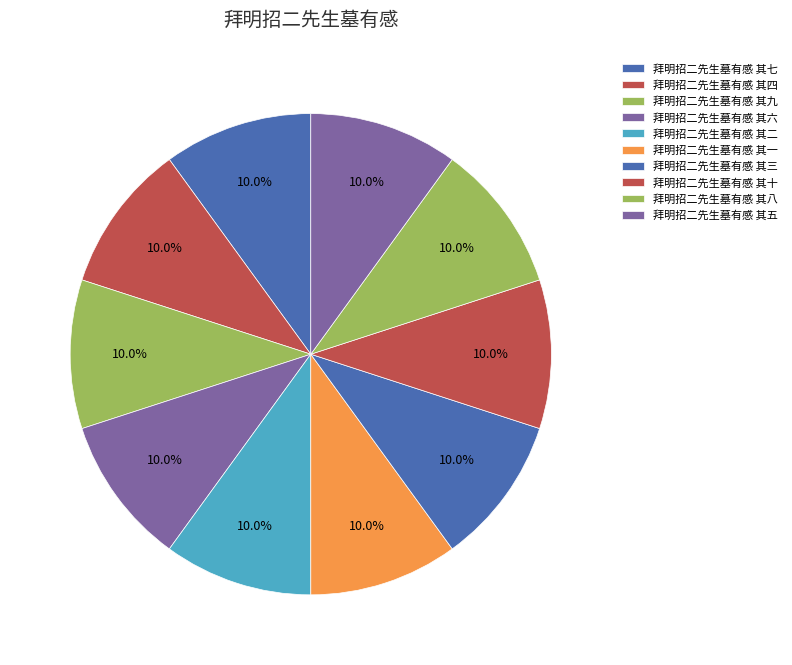

How many segments does this pie chart have?

10